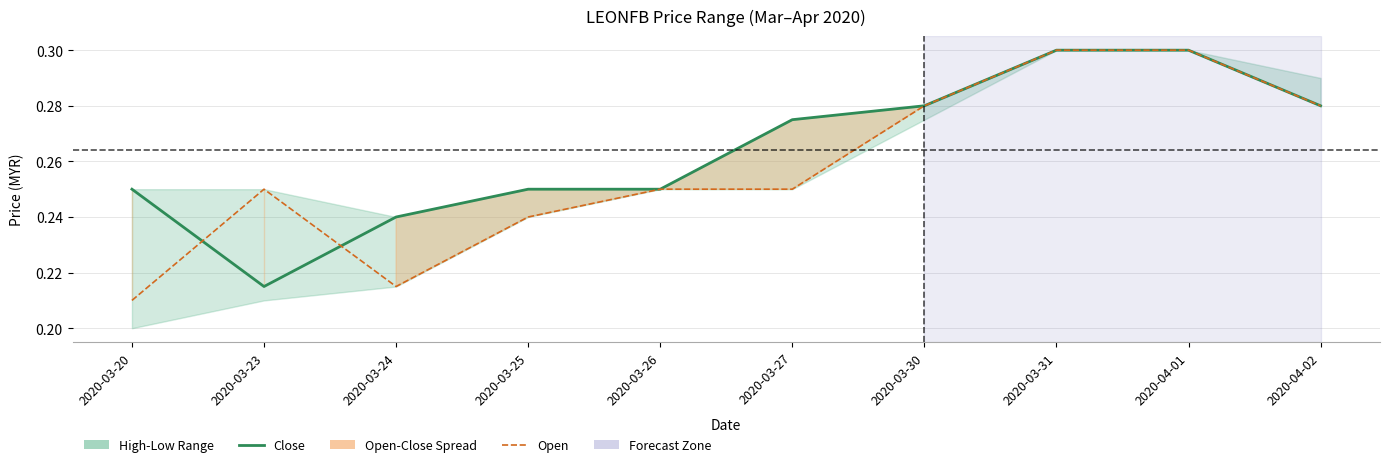

What value does the Close series have at 2020-03-30?

0.3